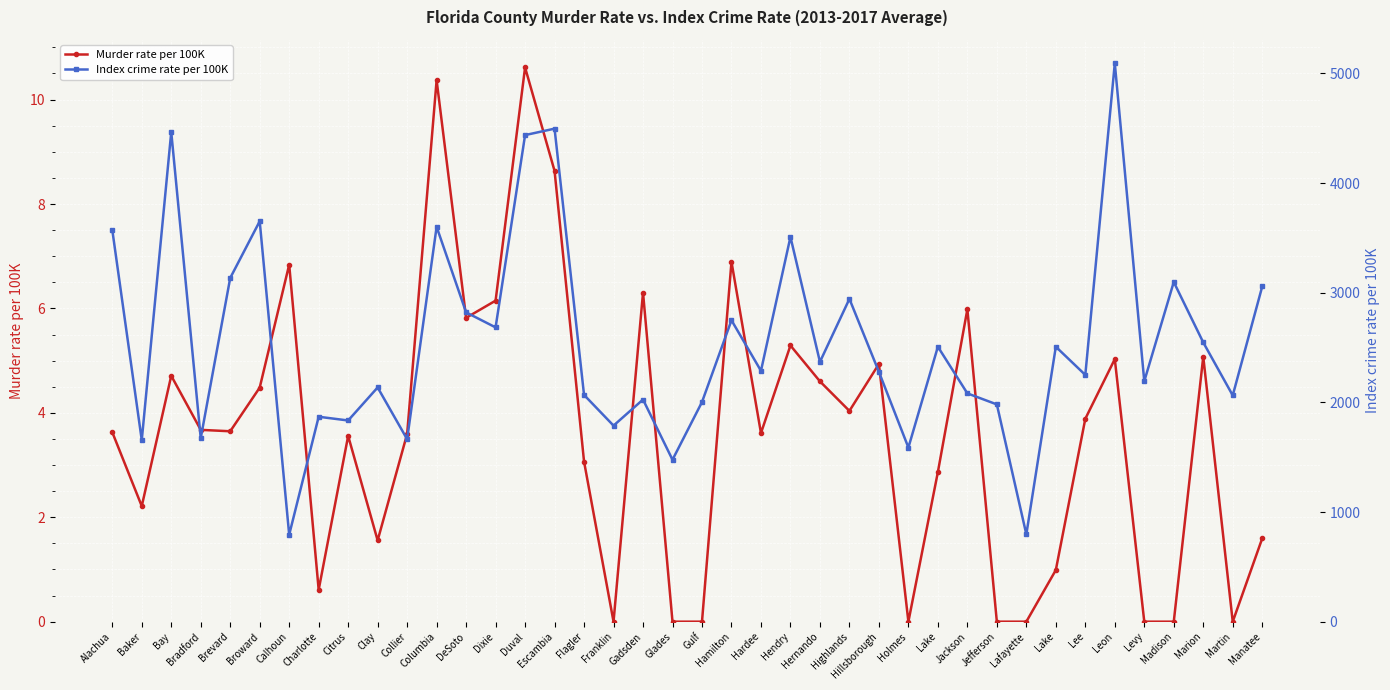

The Index crime rate per 100K series shows 7491.0 at Leon. True or false?

False